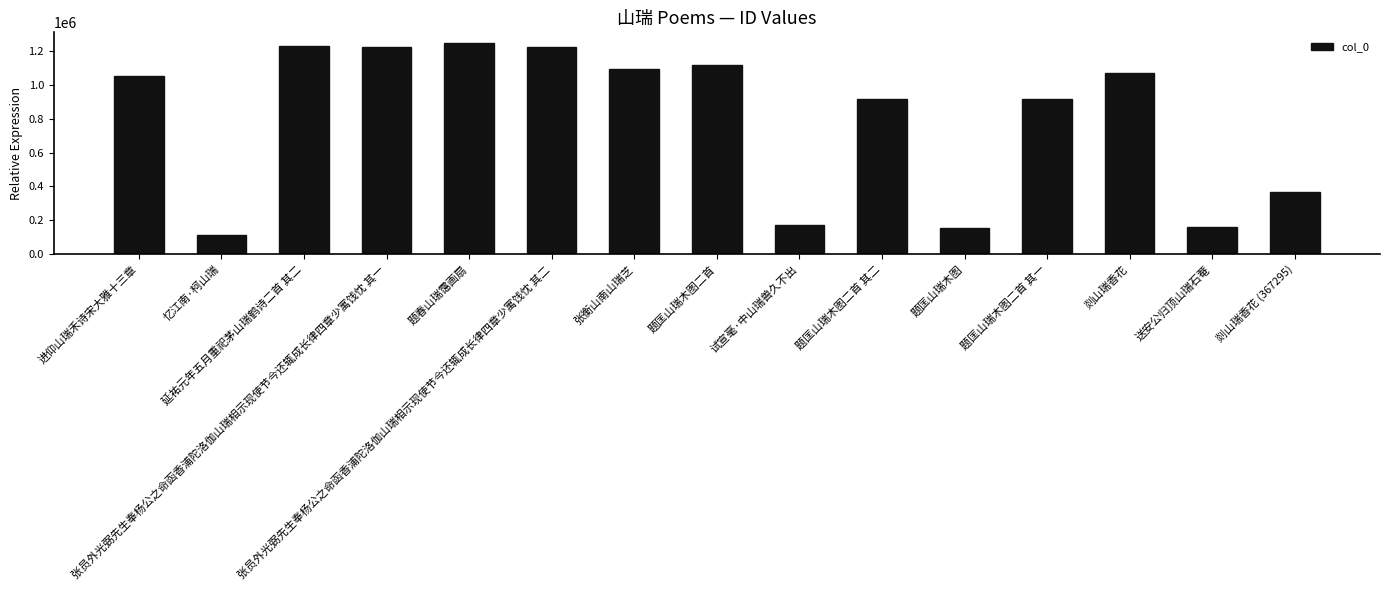

Where is the data nearest to the value 680782?

题匡山瑞木图二首 其二